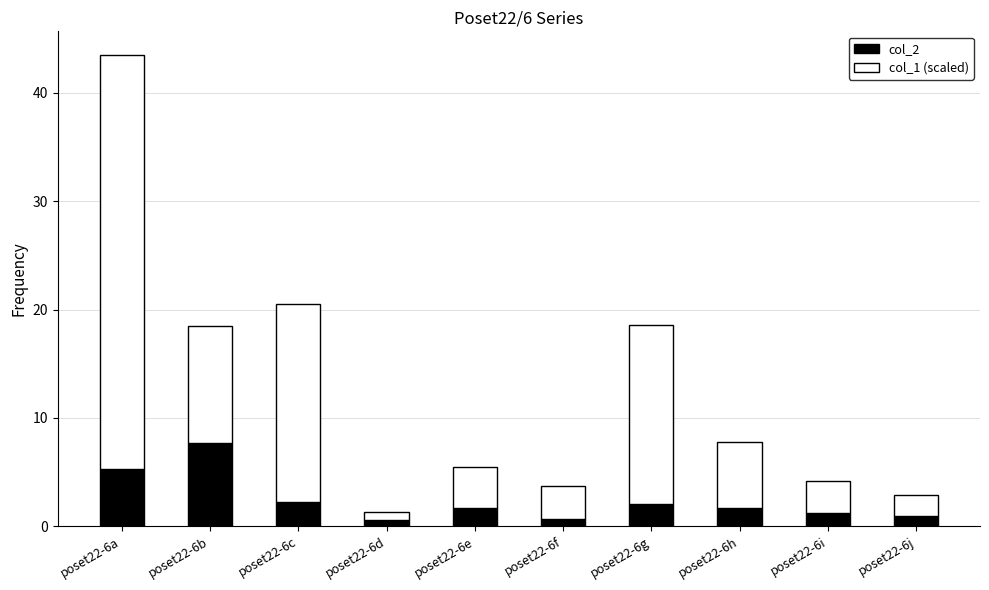

How many distinct data groups are displayed?

2